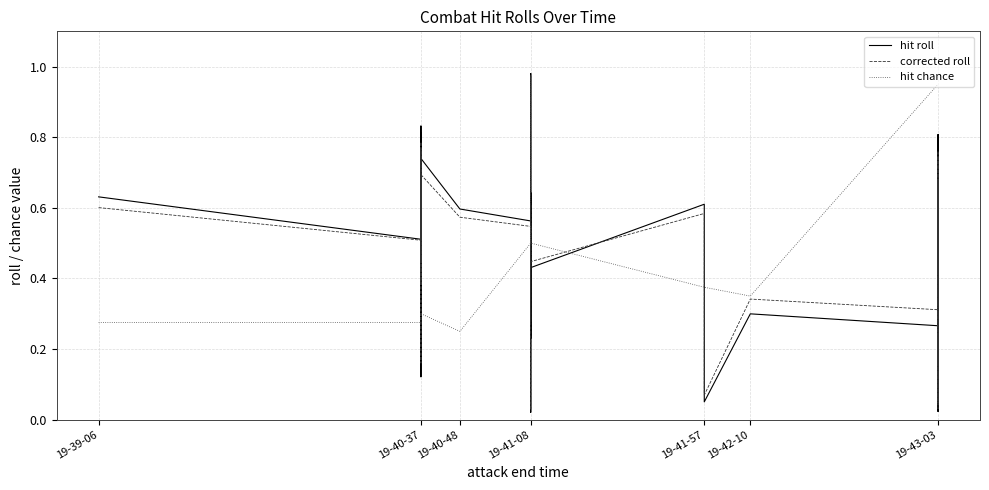

What is the sum of all hit chance values?

23.8